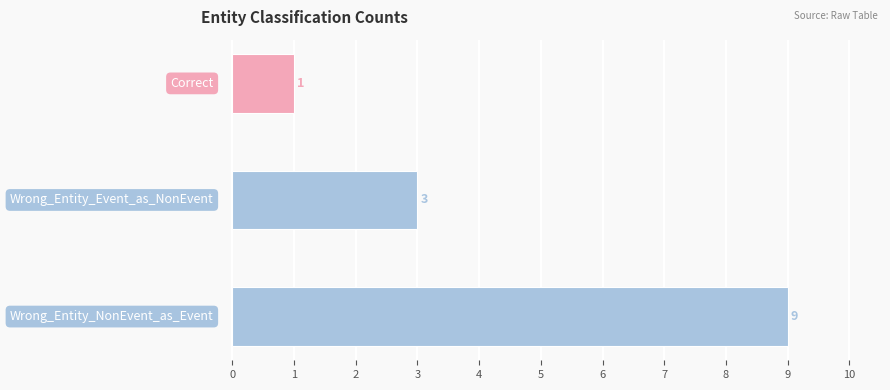

What is the maximum value shown in the chart?

9